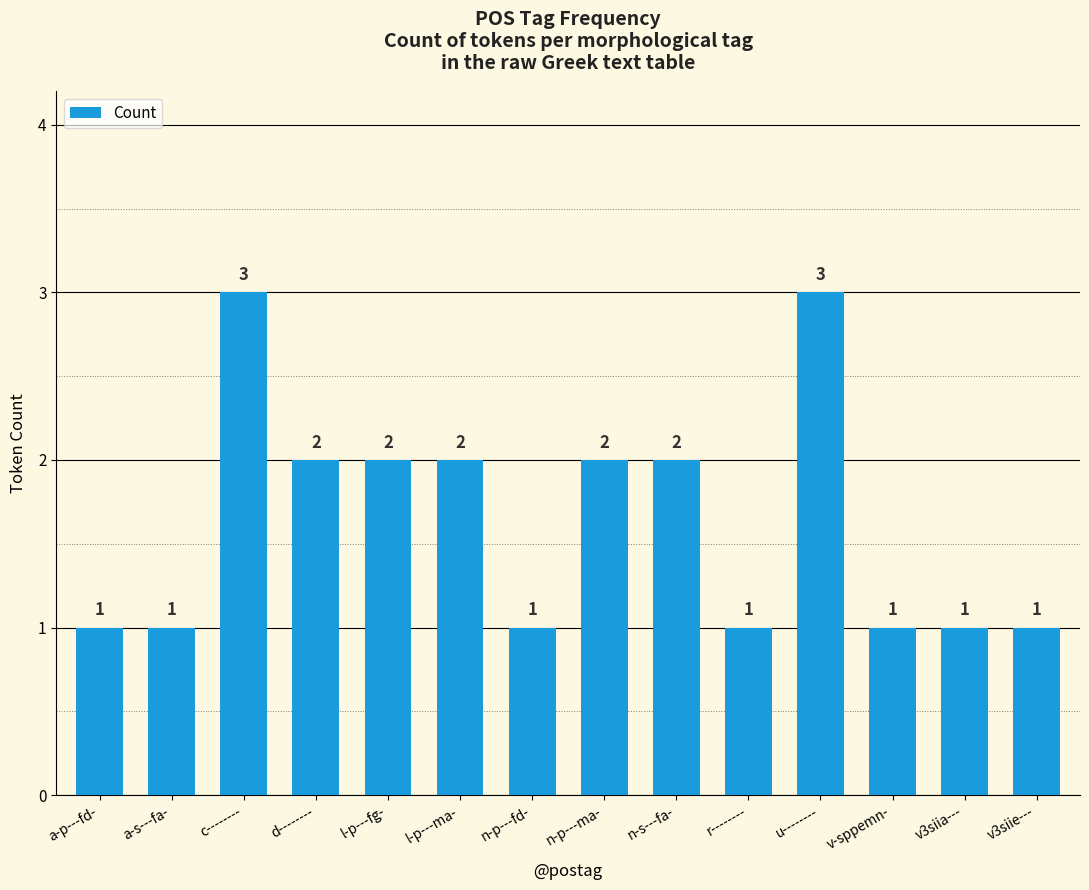

How many bars are there in total?

14